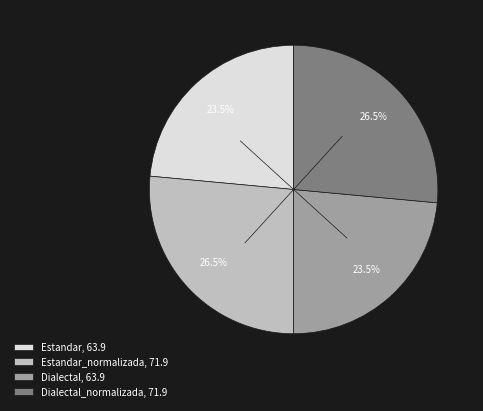

What percentage is NOT represented by Estandar_normalizada, 71.9?

73.5%